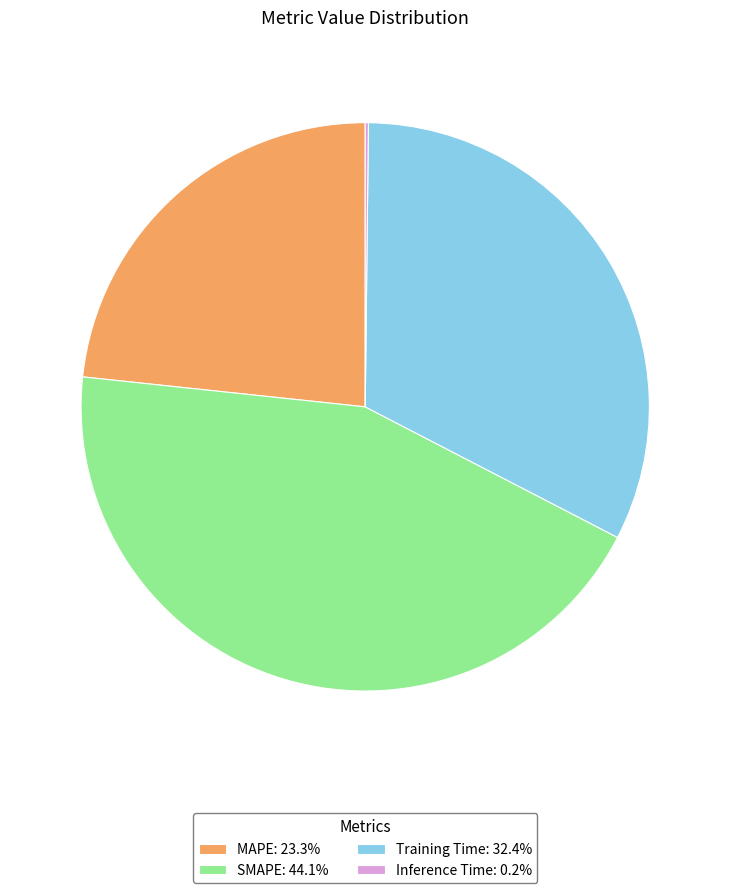

Which has a higher value, MAPE or SMAPE?

SMAPE